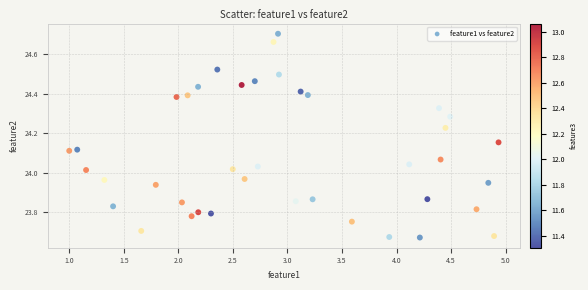

What is the range of Y values (max minus min)?

1.0